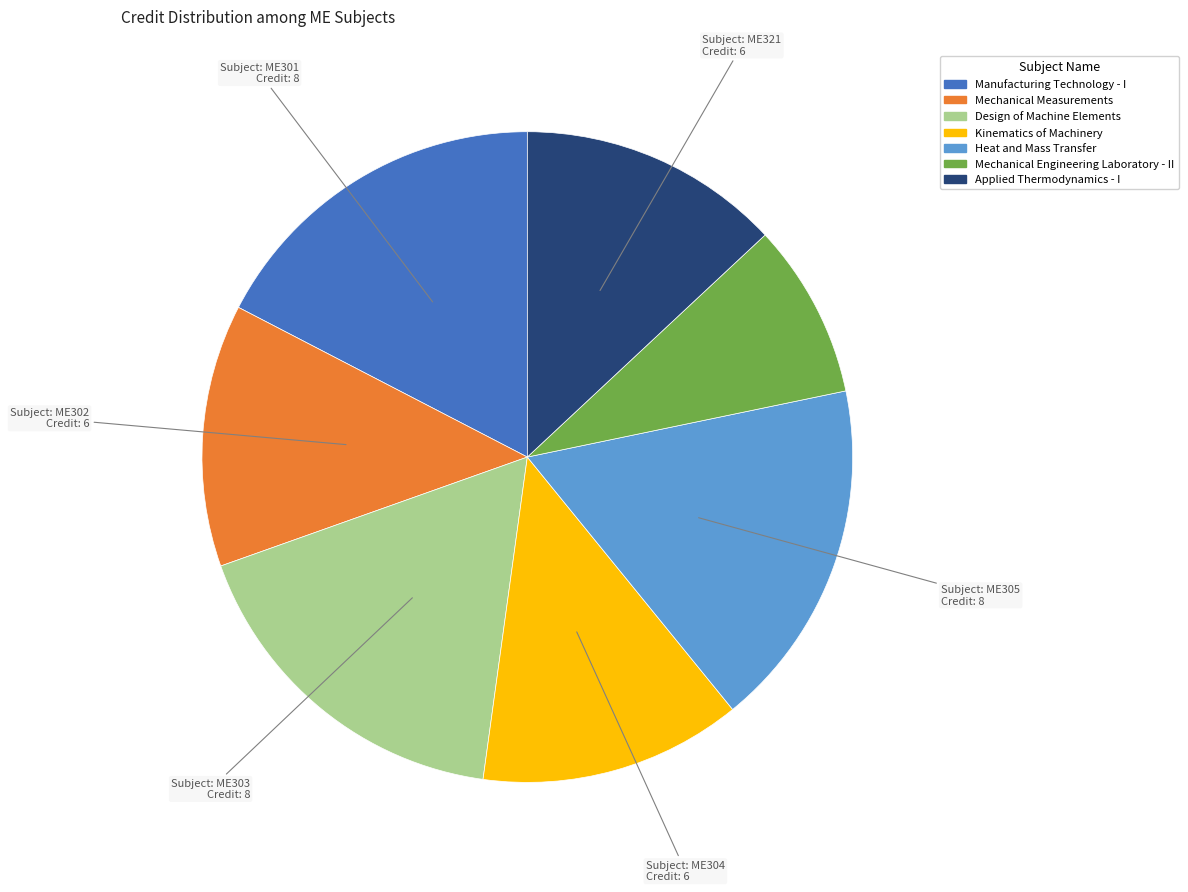

The Manufacturing Technology - I slice represents 17% of the pie. True or false?

True